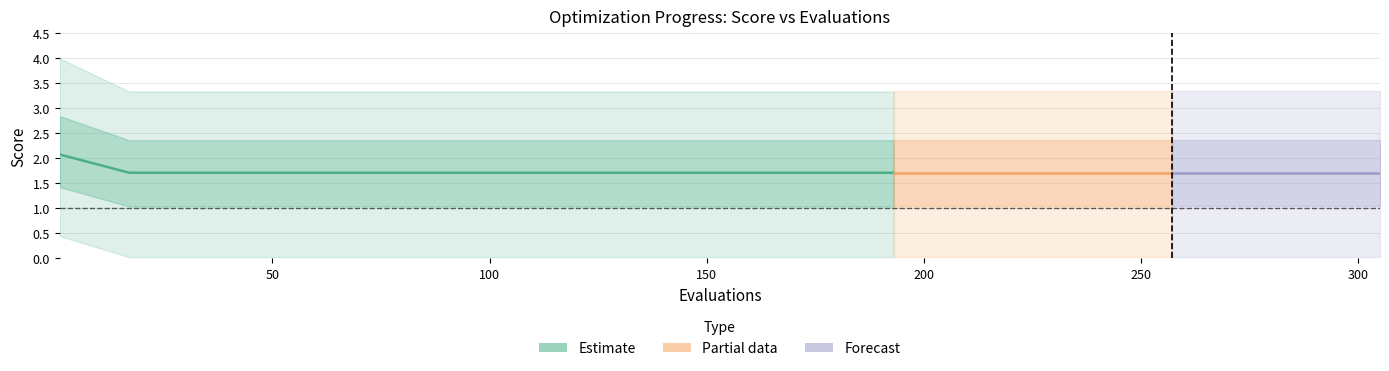

What is the difference between the worst values at 14 and 0?

0.7